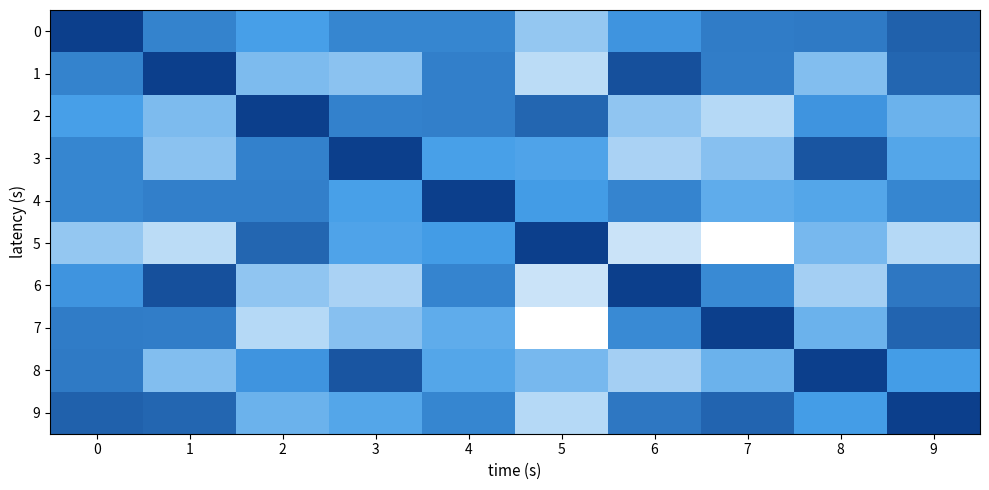

List the series in order of their peak value, lowest first.

4, 0, 8, 3, 2, 9, 1, 6, 5, 7